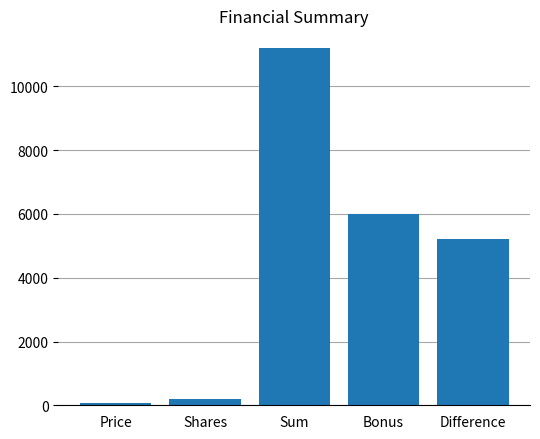

How many series are shown in this chart?

1